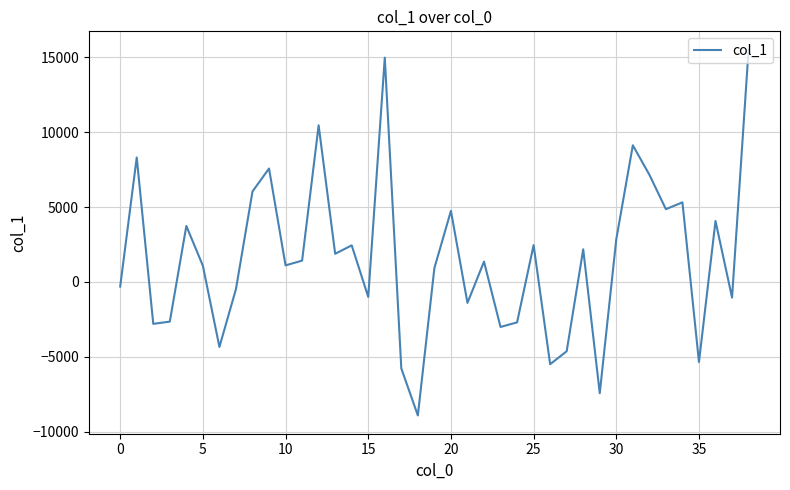

What is the minimum value shown in the chart?

-8919.7